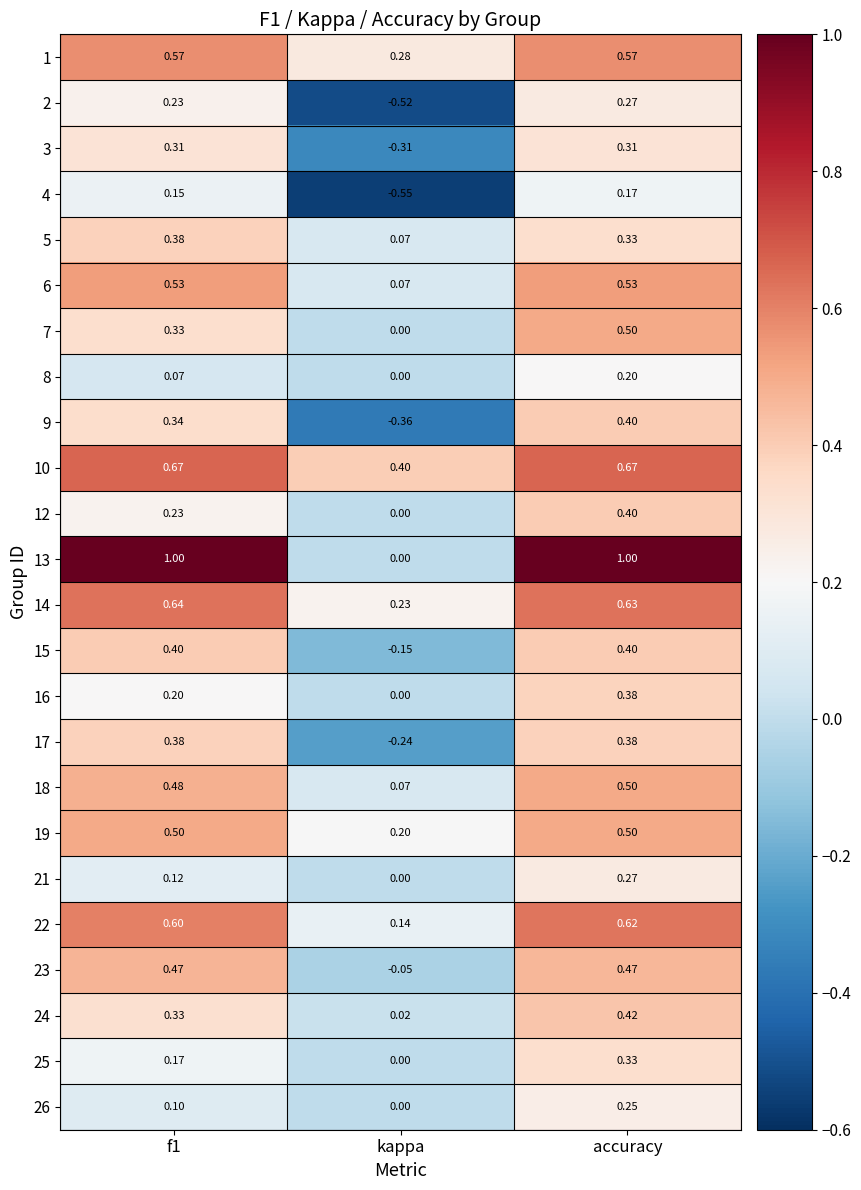

Count the number of data series in this chart.

24